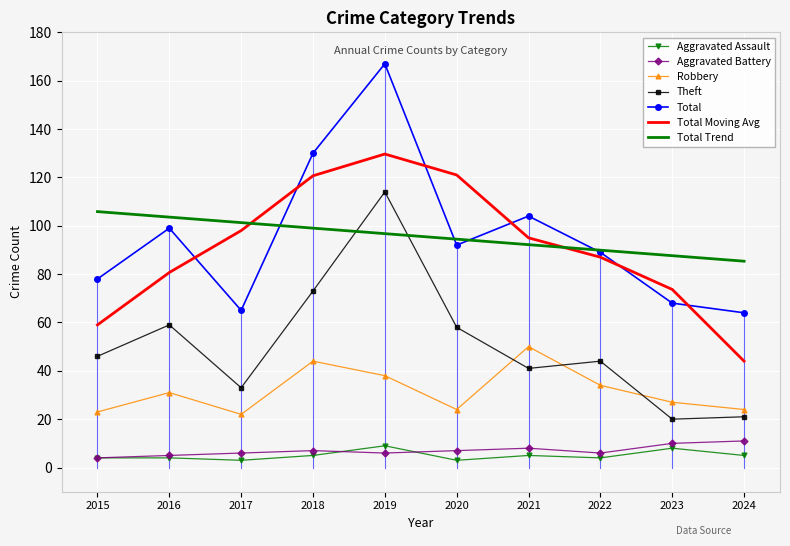

Read the Total value at 2022.

89.0